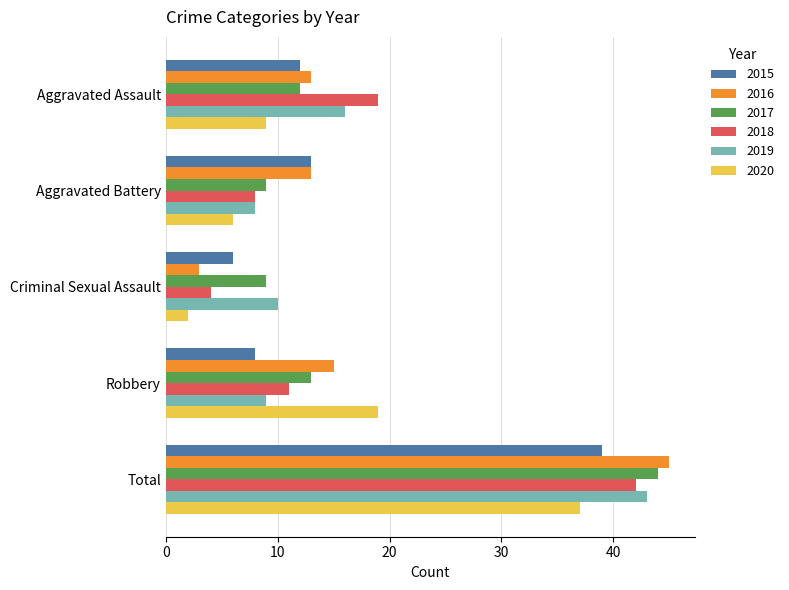

Is the value of 2019 at Aggravated Battery greater than the value of 2015 at Criminal Sexual Assault?

Yes